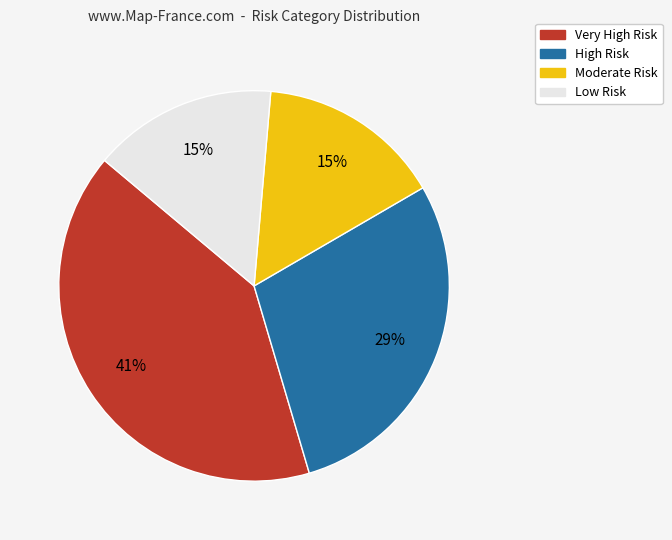

Is it true that Moderate Risk is 21% of the pie?

False